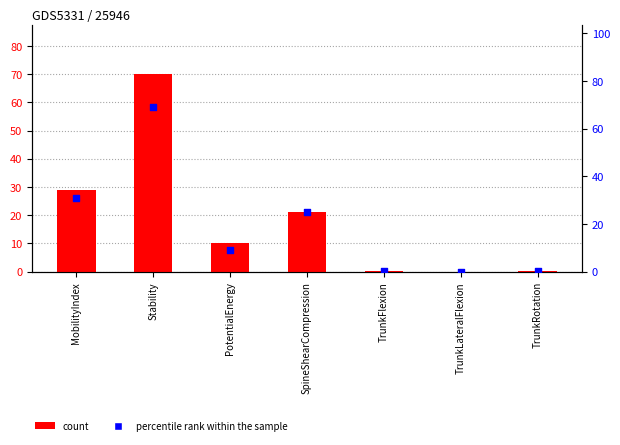

What are all the series names shown in the legend?

count, percentile rank within the sample